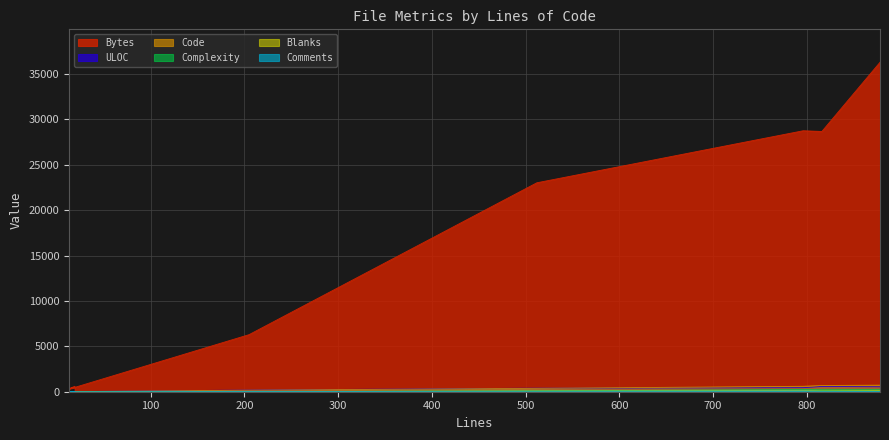

Between 796 and 816, which series saw the biggest shift?

ULOC